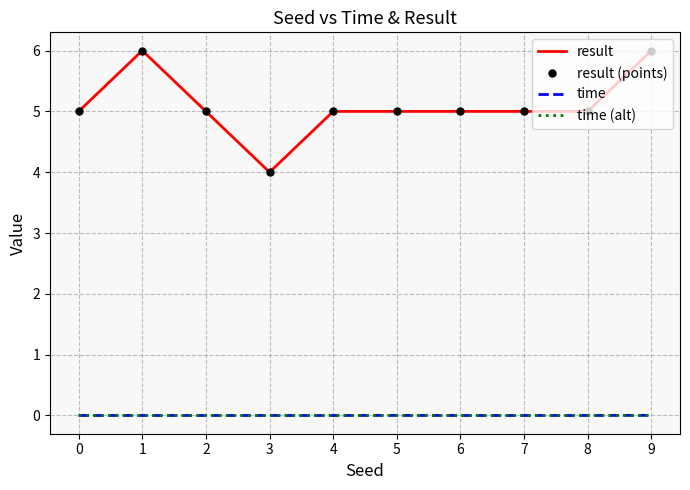

How many values in time are above zero?

2